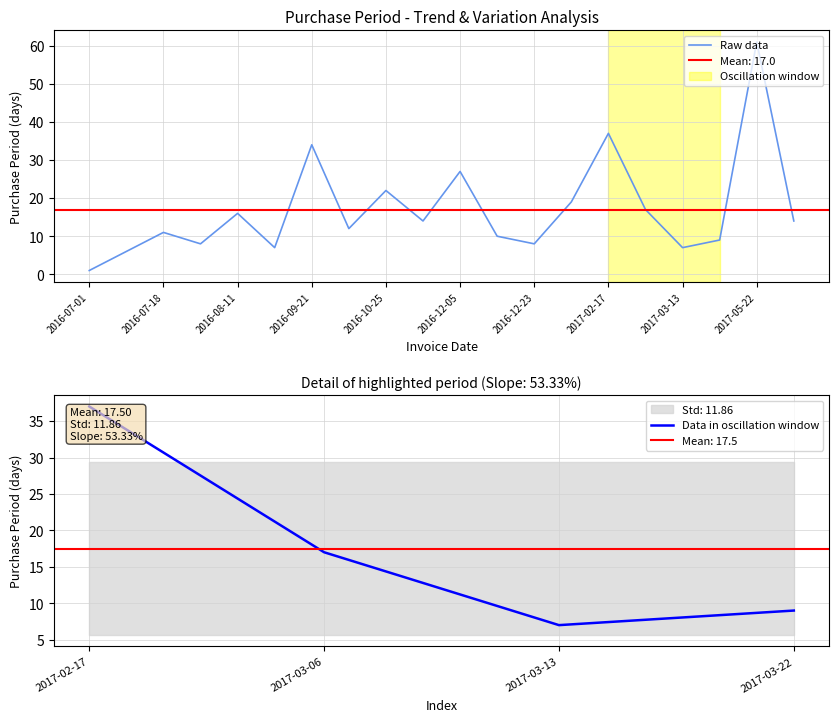

At which category does the data reach its first local valley?

2016-07-26